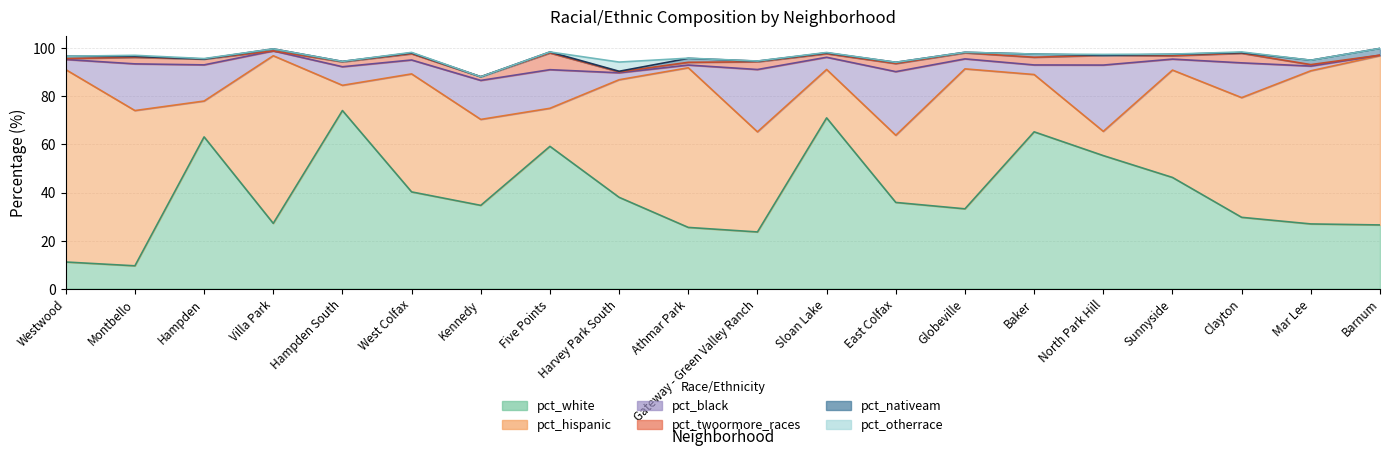

Which category has the lowest value across all series?

Villa Park